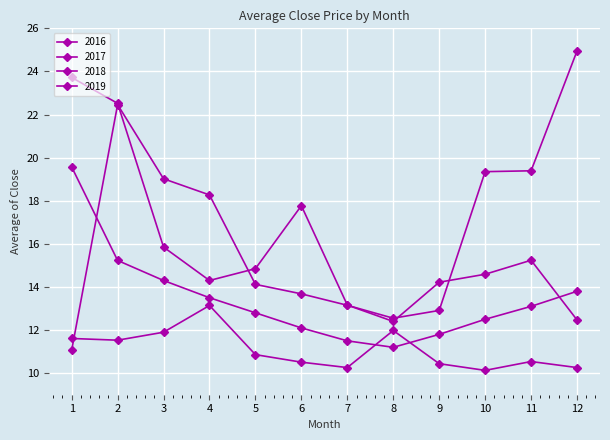

How many values in the 2019 series exceed 13?

6